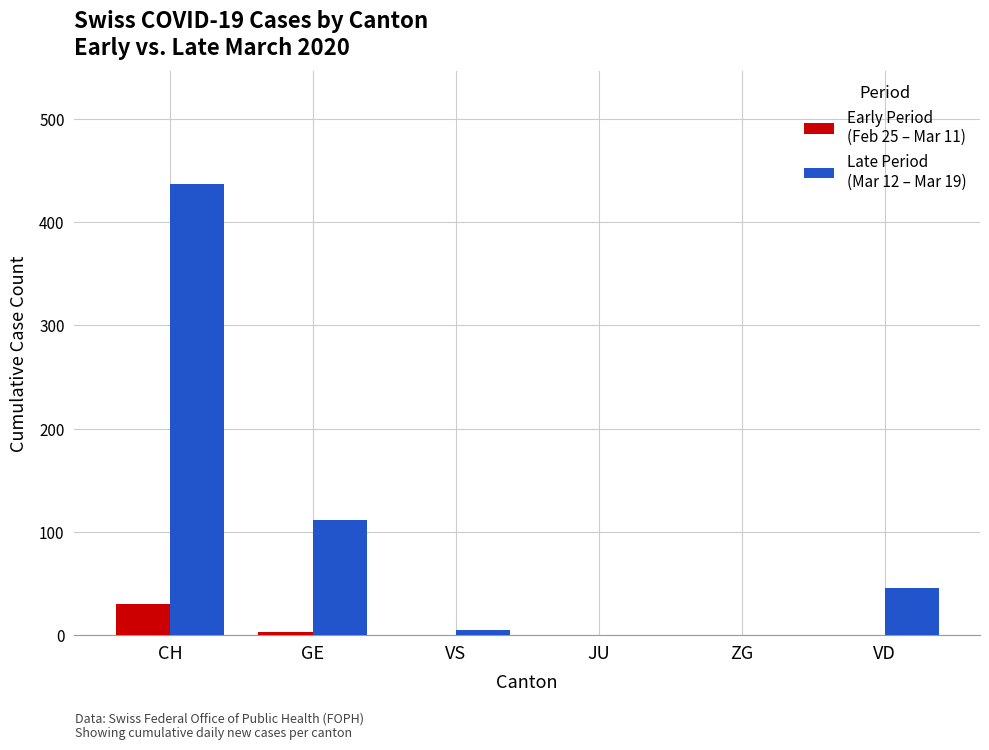

Which label corresponds to the largest value in the chart?

CH